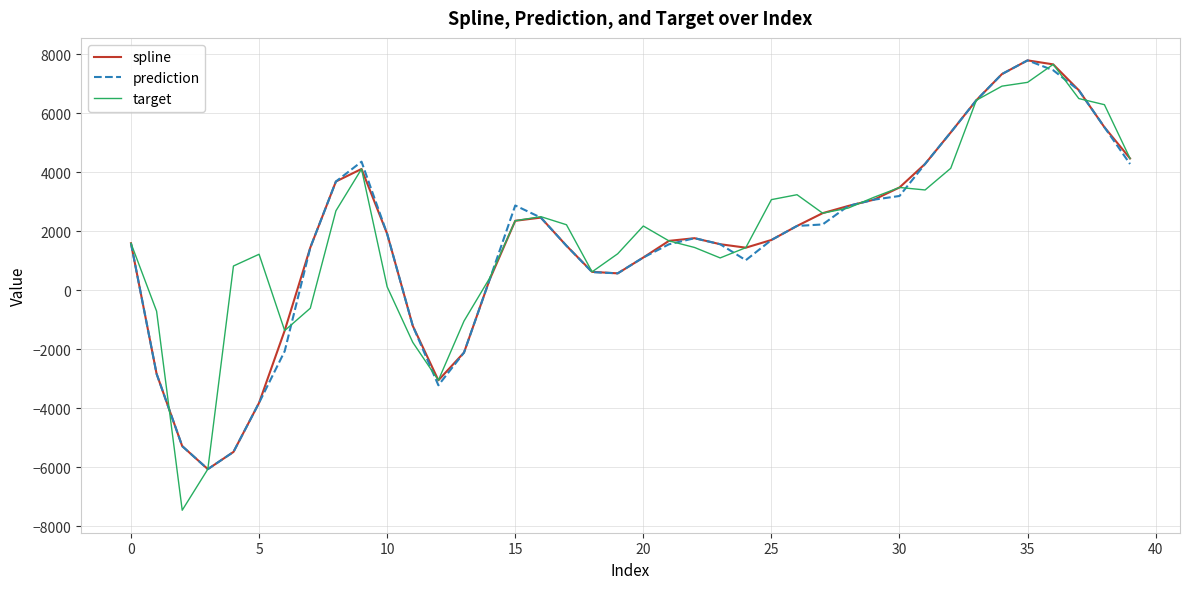

What is the greatest value displayed?

7786.5